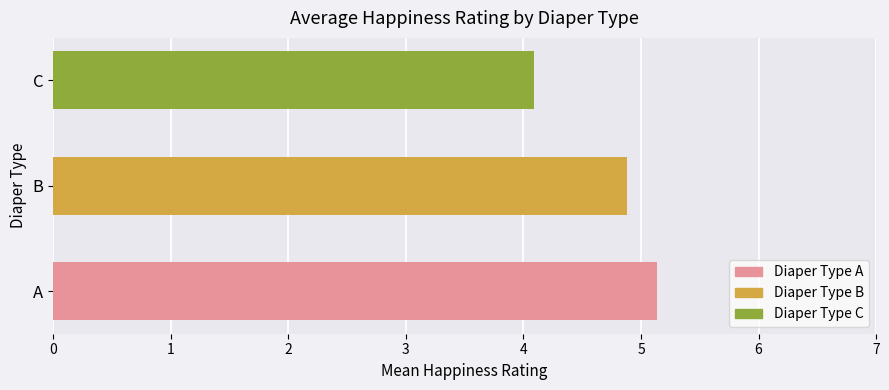

How many bars are there in total?

3